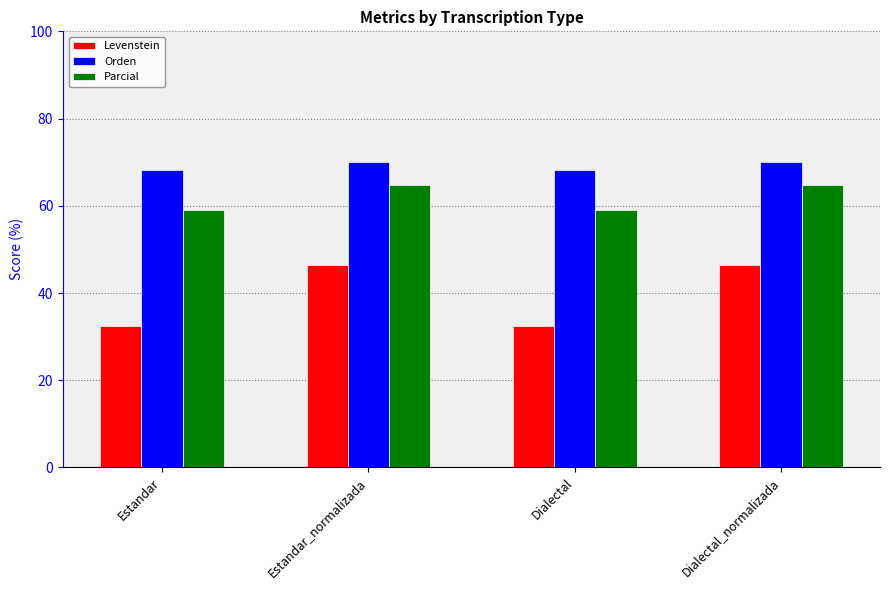

Between Estandar and Estandar_normalizada, which series saw the biggest shift?

Levenstein